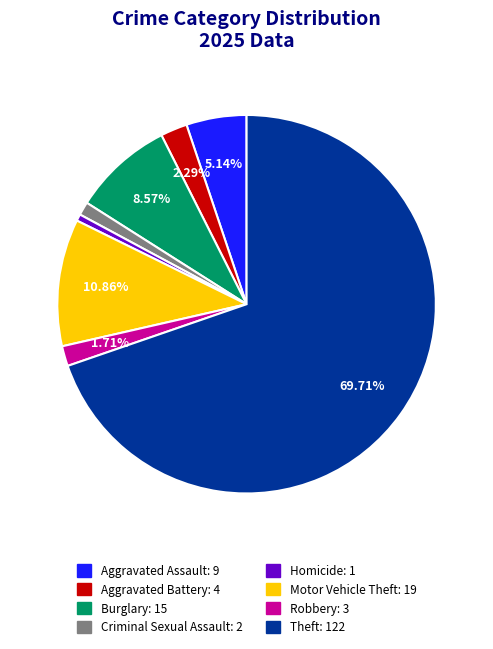

Count the number of slices in the pie.

8